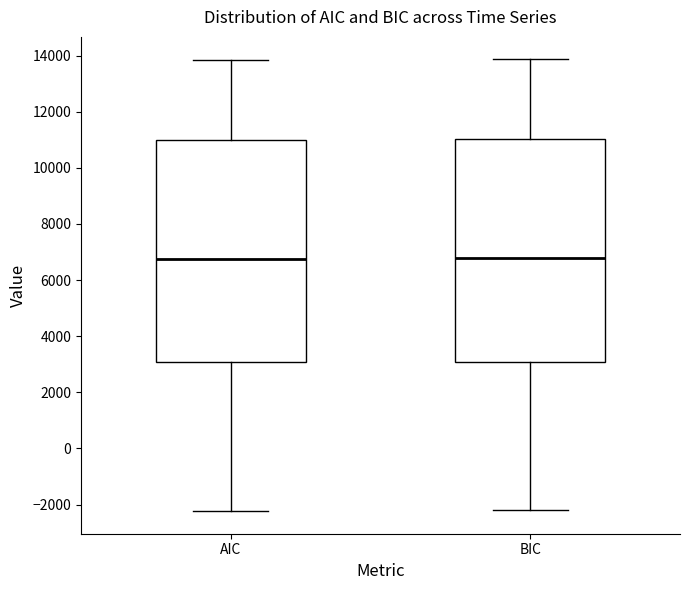

Reading left to right, transcribe this box plot: for each box, give where its median line is, the range the box spans, and where its two whiskers end, as read against the y-axis. The values are not printed on the chart, so give them approximately, as read against the axis.

AIC: median 6800, box 3000 to 11000, whiskers -2200 to 13800
BIC: median 6800, box 3000 to 11000, whiskers -2200 to 13800